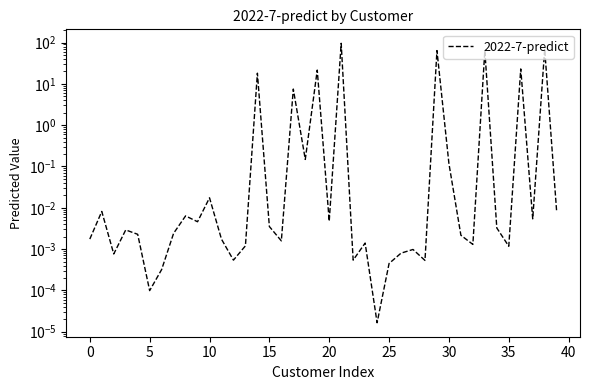

True or false: the data shows 0.0 at 12.

True